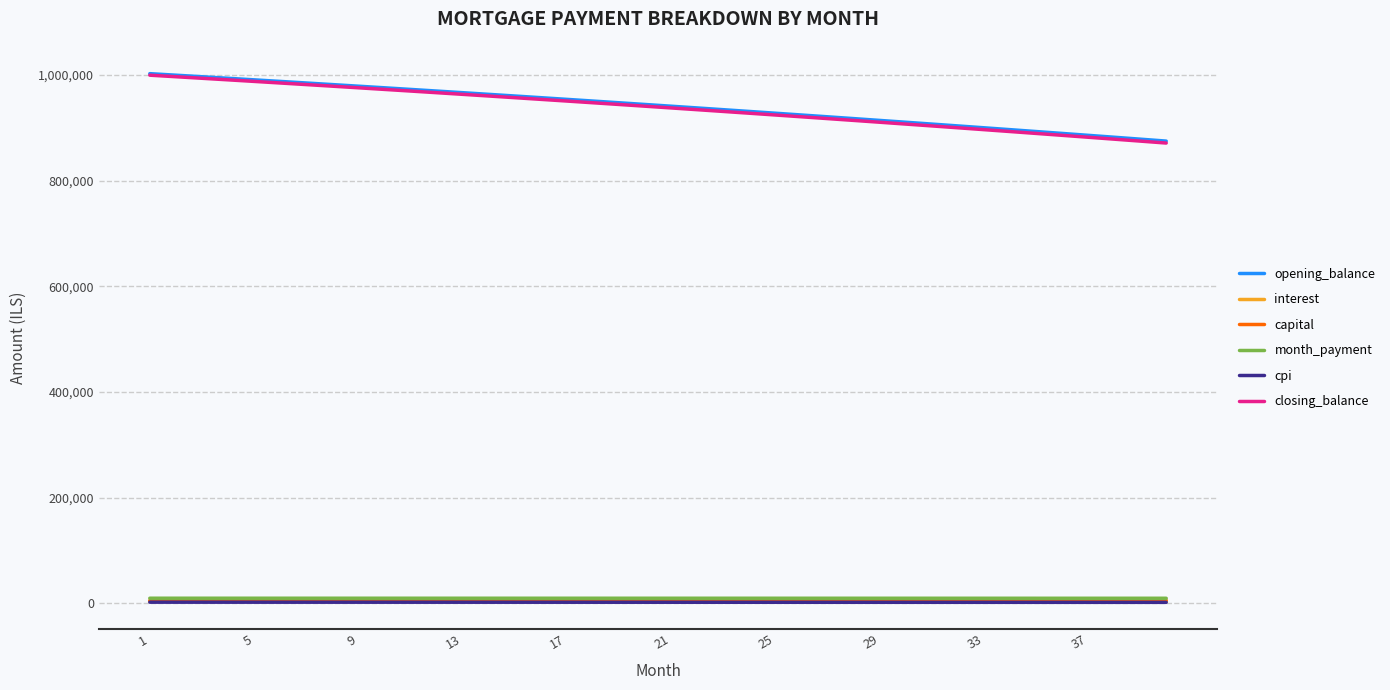

Which series has the largest range (max minus min)?

closing_balance